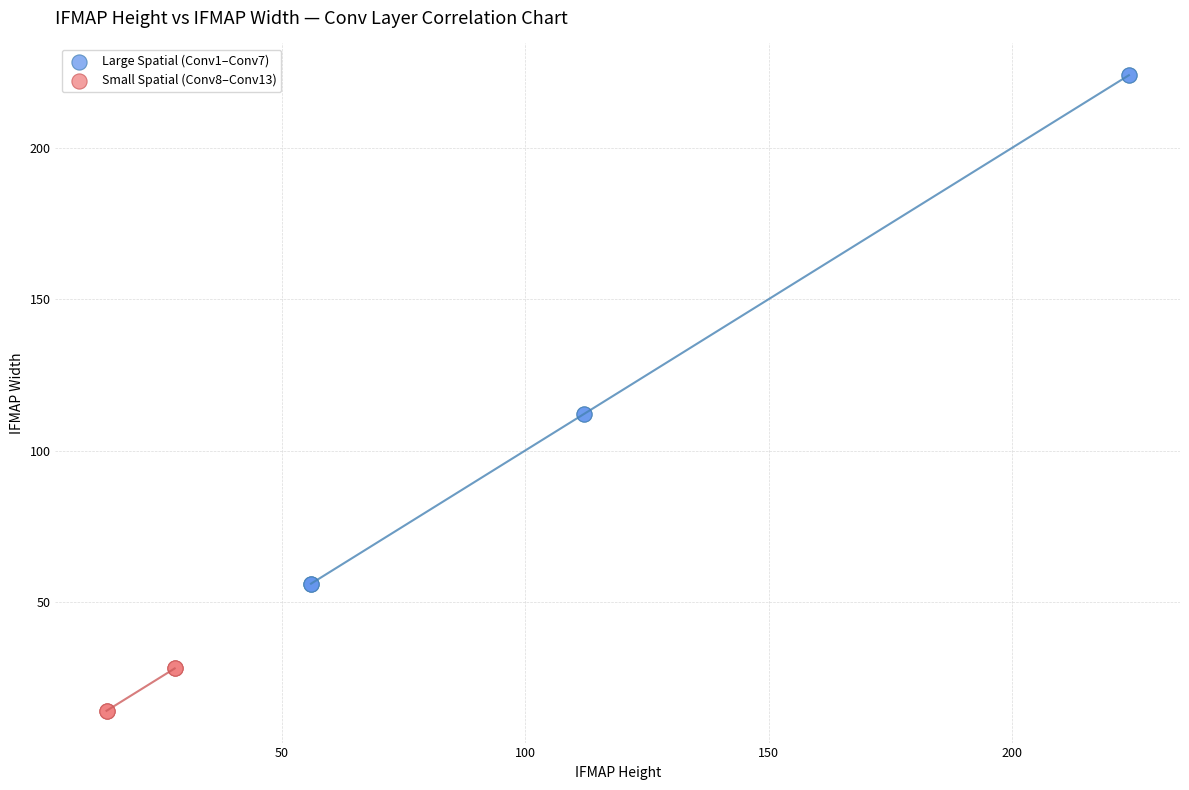

Which series contains the lowest Y value?

Small Spatial (Conv8–Conv13)